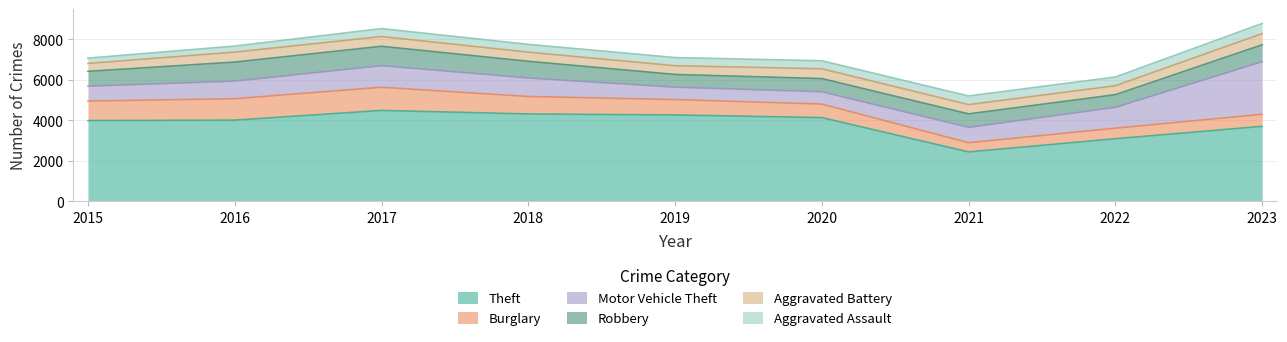

How many lines are shown in the chart?

6